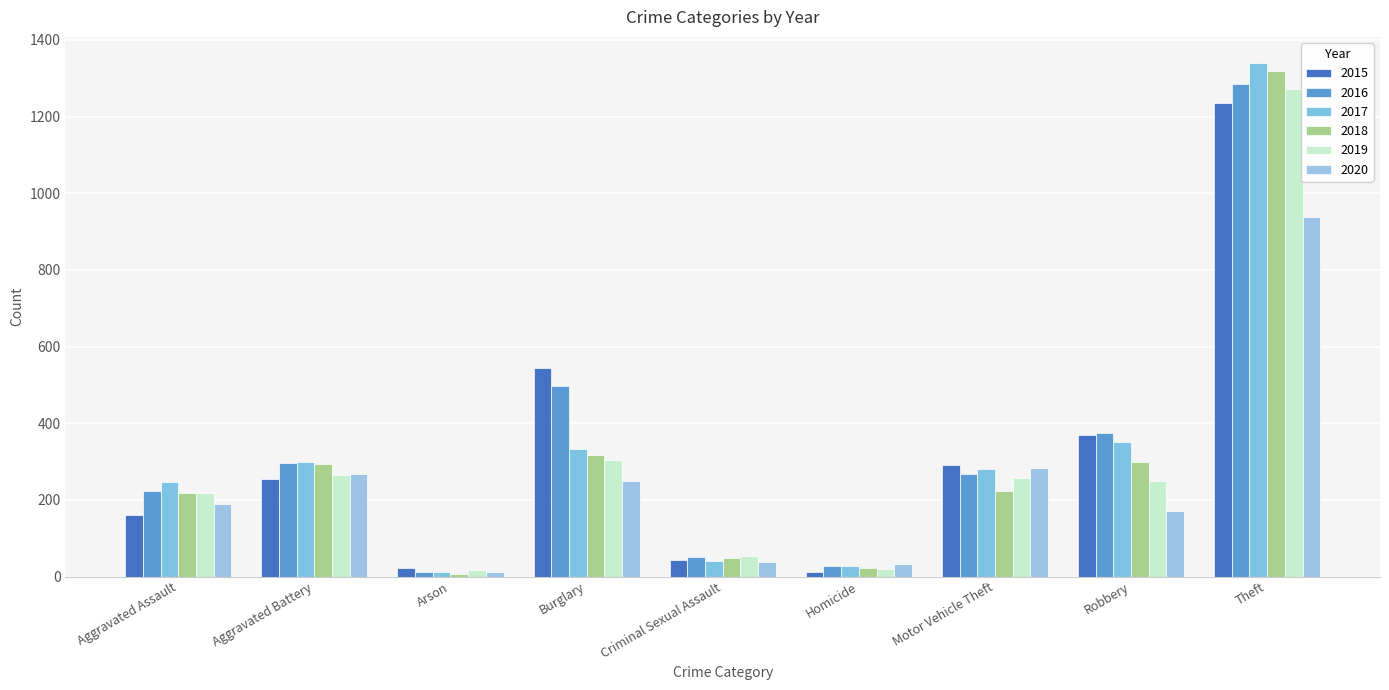

At which label does 2016 reach its minimum?

Arson